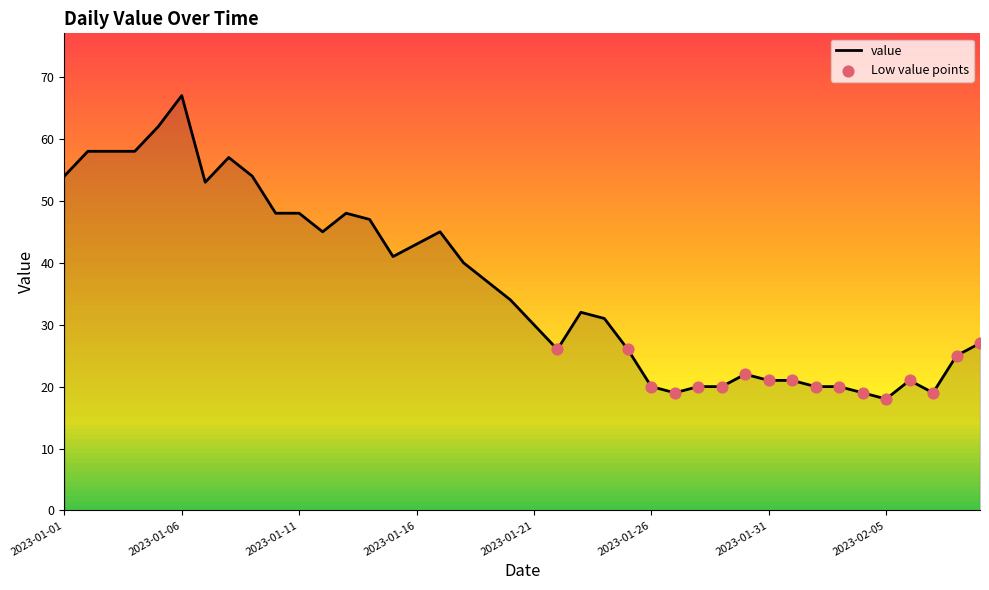

How many lines are shown in the chart?

1